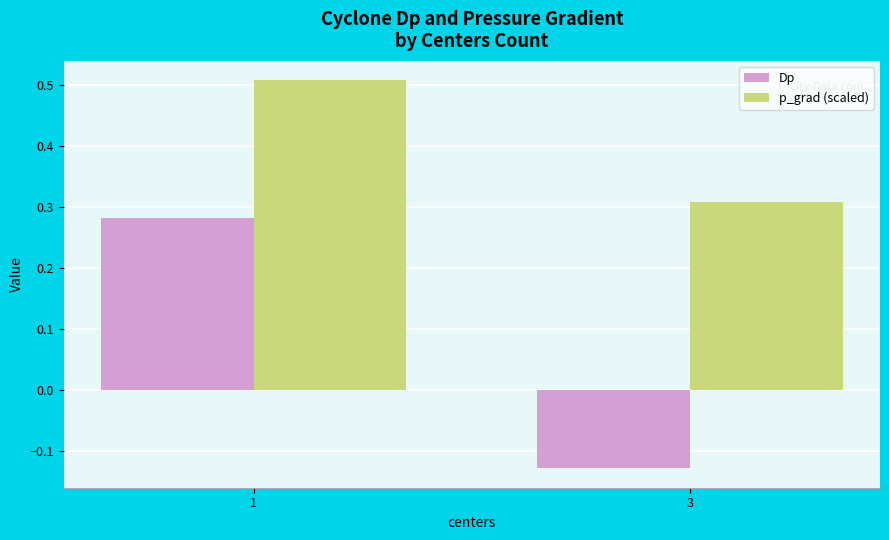

Which series has the largest range (max minus min)?

Dp